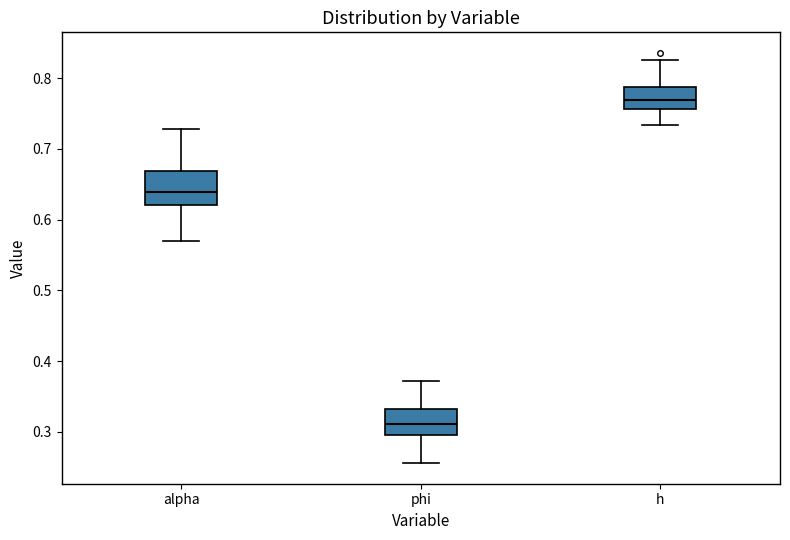

Reading left to right, transcribe this box plot: for each box, give where its median line is, the range the box spans, and where its two whiskers end, as read against the y-axis. The values are not printed on the chart, so give them approximately, as read against the axis.

alpha: median 0.64, box 0.62 to 0.67, whiskers 0.57 to 0.73
phi: median 0.31, box 0.30 to 0.33, whiskers 0.26 to 0.37
h: median 0.77, box 0.76 to 0.79, whiskers 0.73 to 0.83